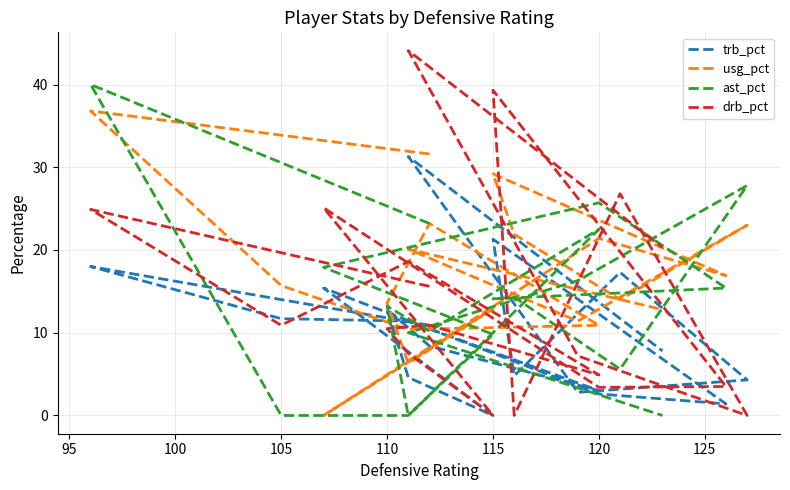

What is the label of the 15th point from the right?

120